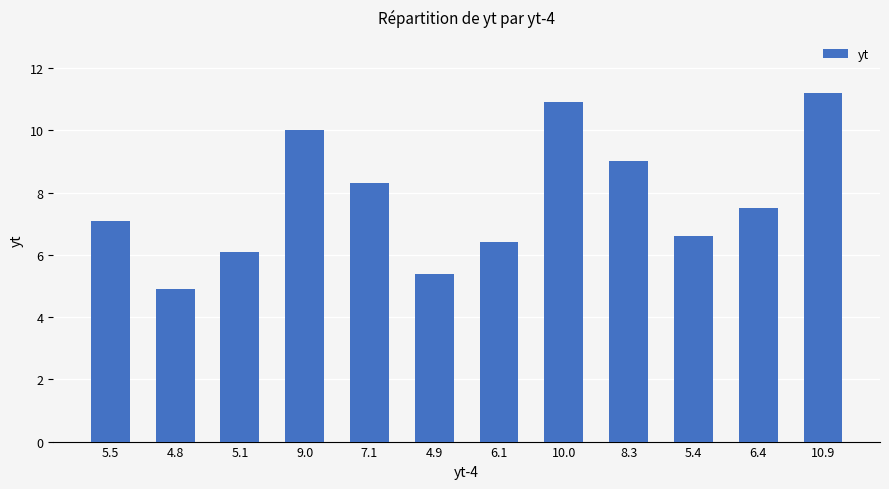

What is the maximum value shown in the chart?

11.2